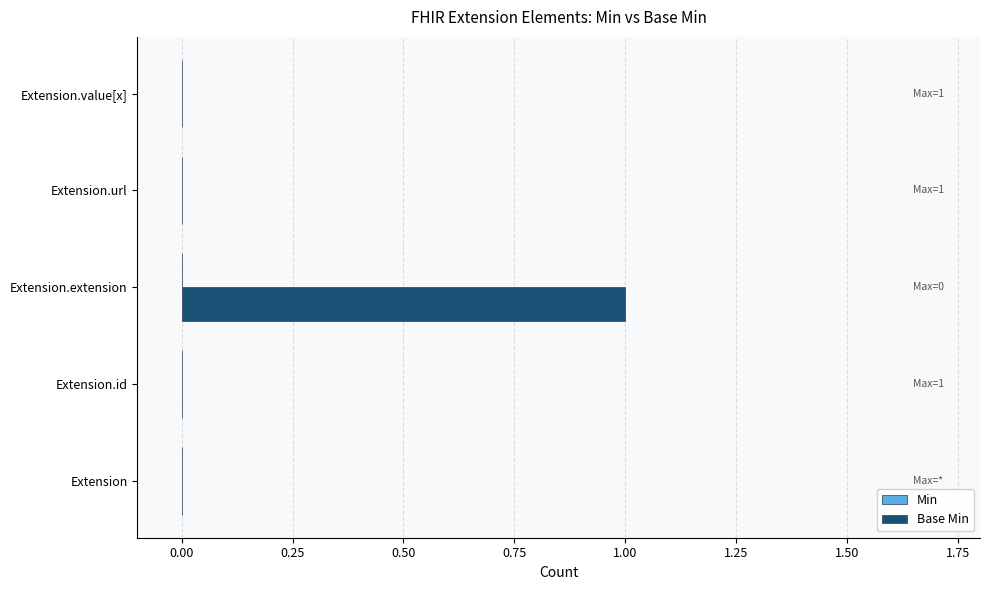

Which label corresponds to the largest value in the chart?

Extension.extension